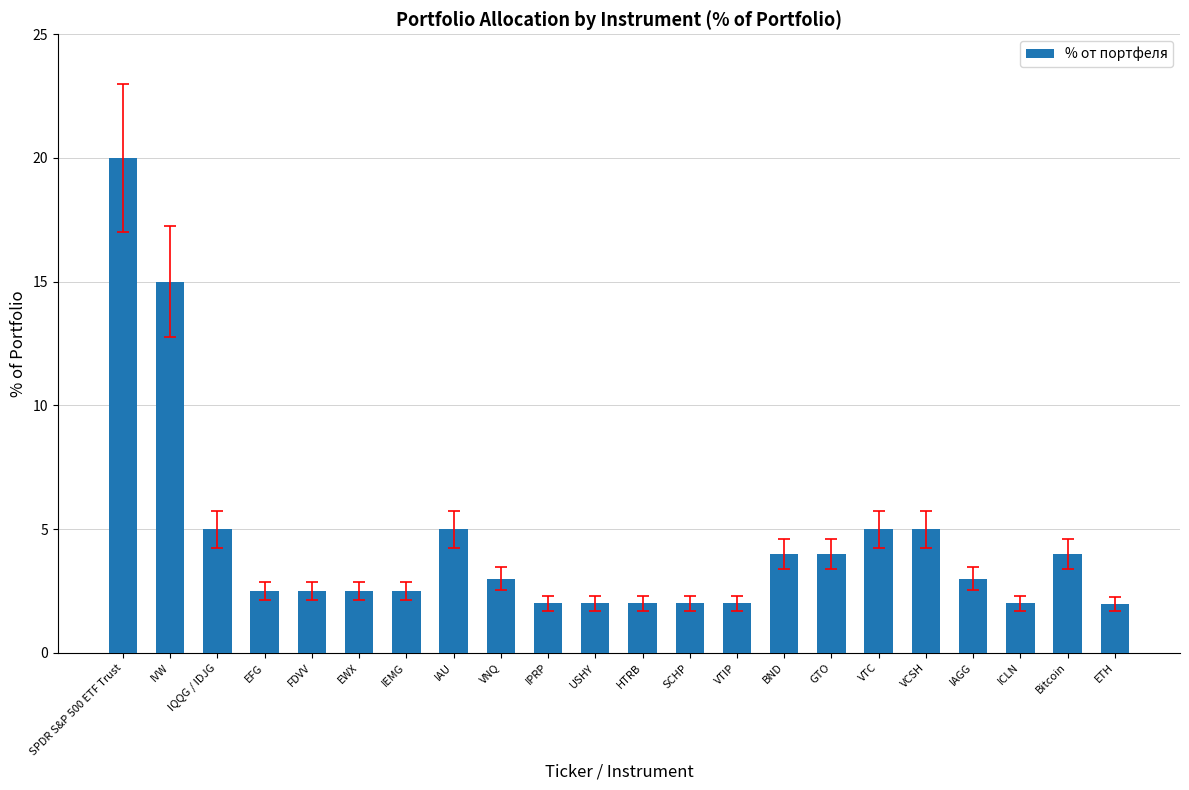

What is the minimum value shown in the chart?

2.0